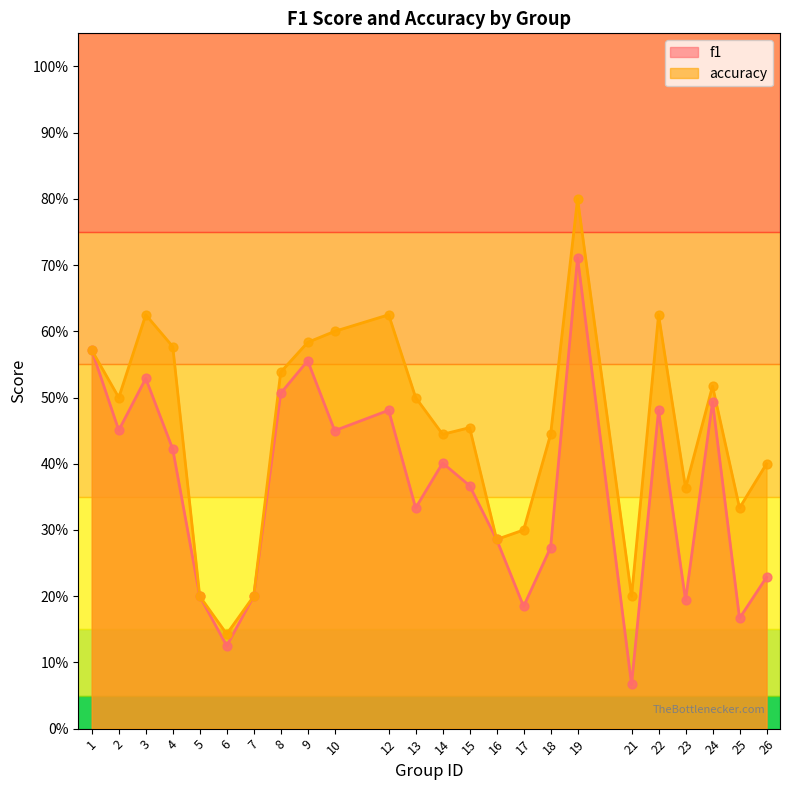

What are all the series names shown in the legend?

f1, accuracy